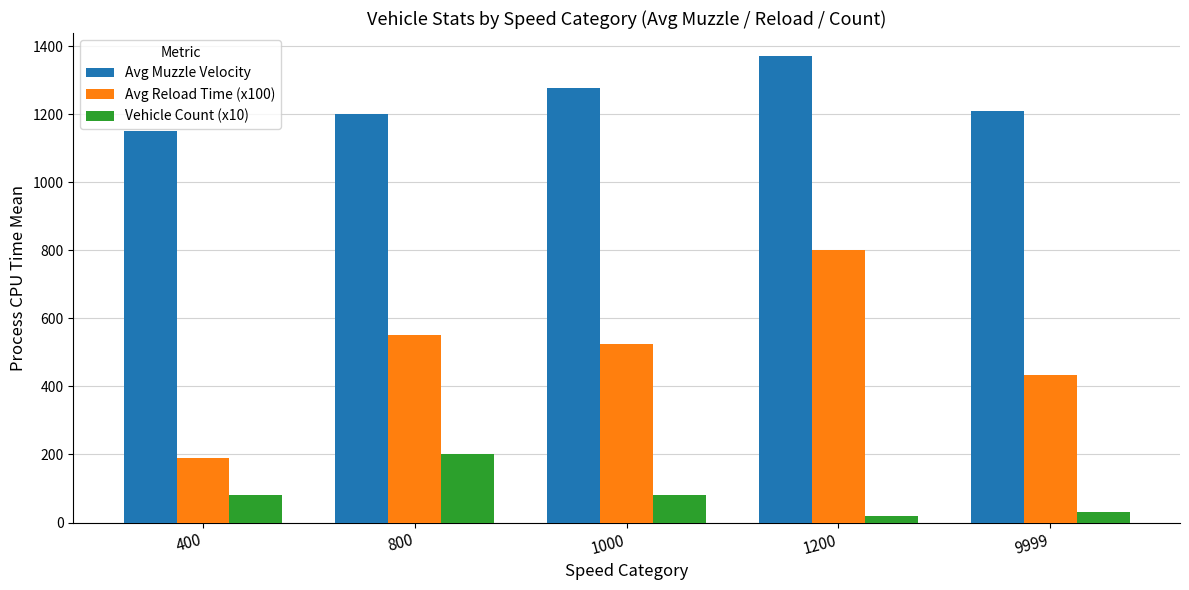

Is the value of Avg Muzzle Velocity at 1000 greater than the value of Avg Reload Time (x100) at 400?

Yes